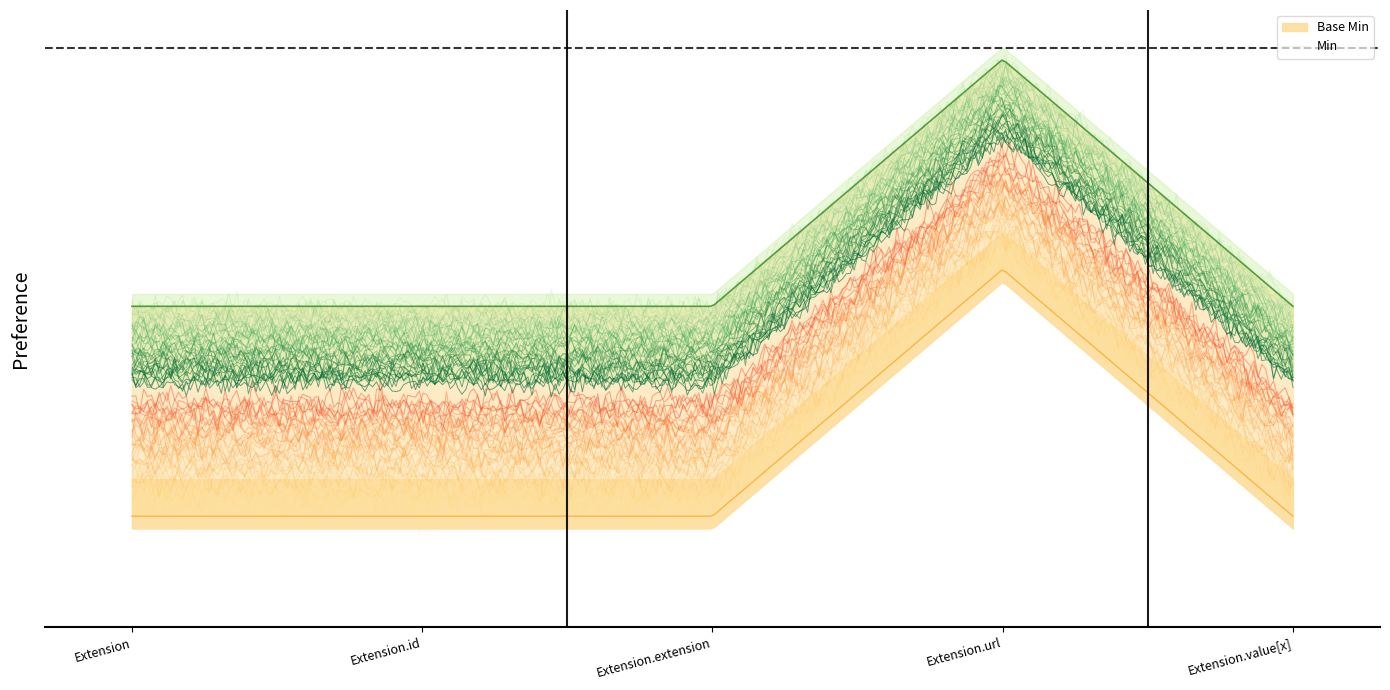

List the series in order of their peak value, highest first.

Base Min, Min